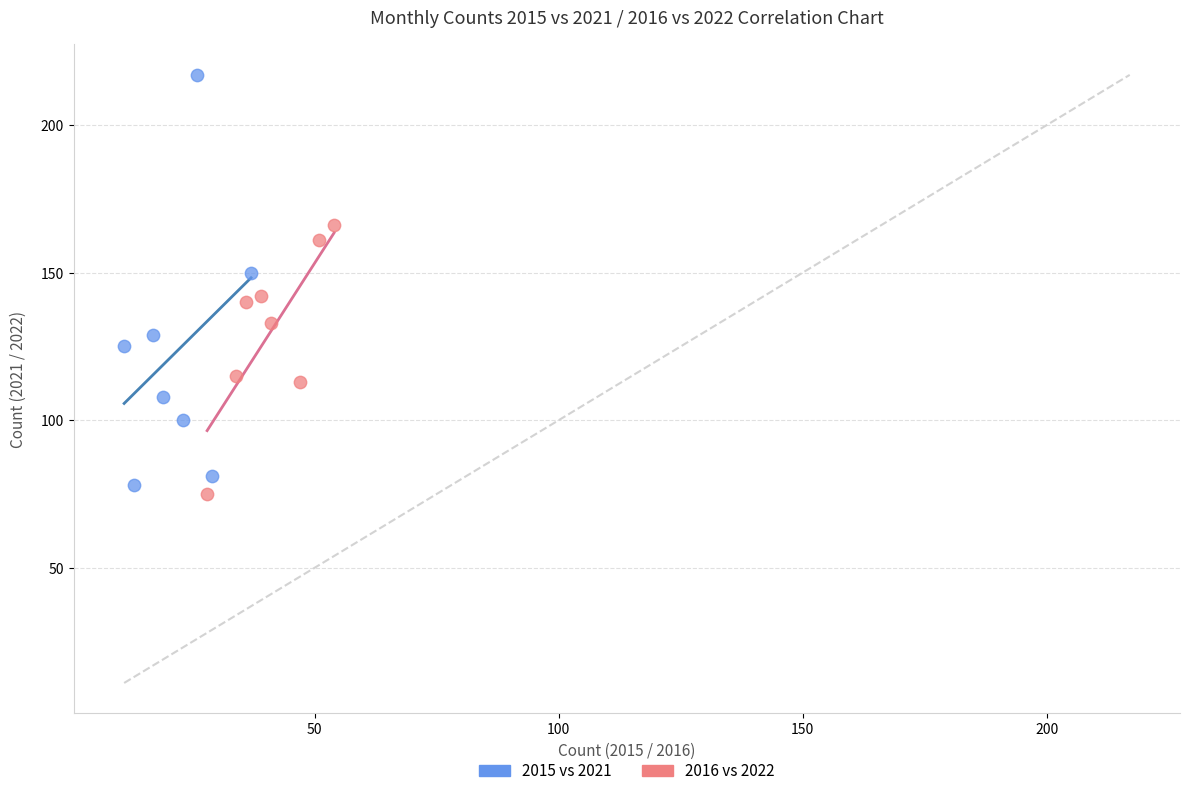

Which series reaches the minimum Y coordinate?

2016 vs 2022